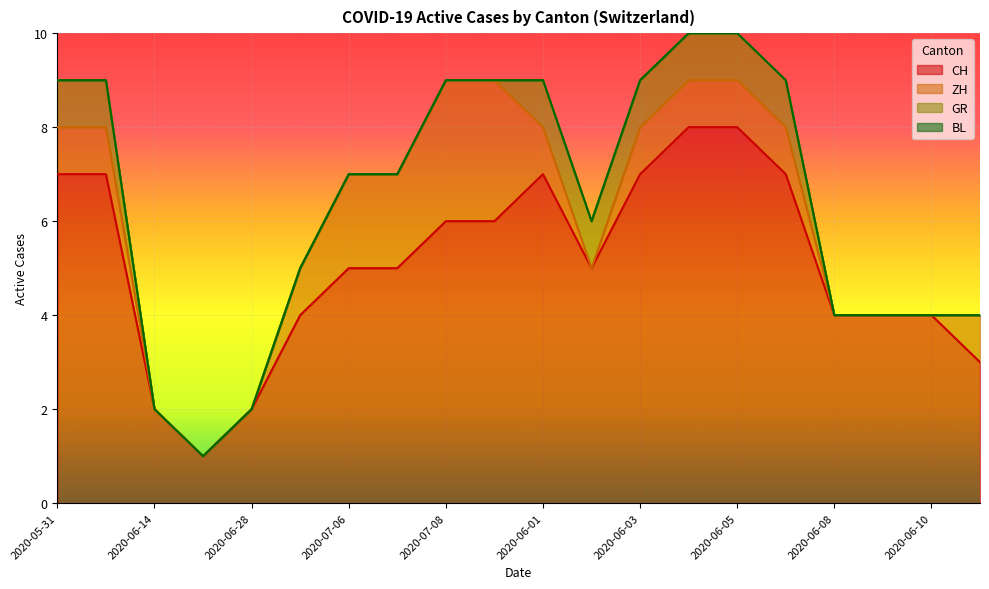

How many CH values are between 4 and 7?

14